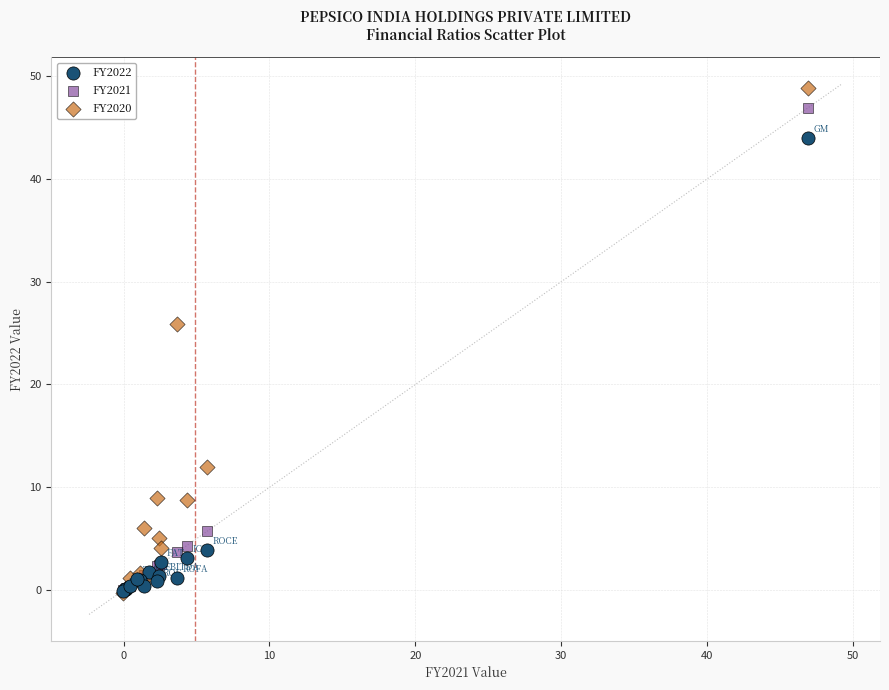

Across all series, what Y value is closest to 24?

25.9